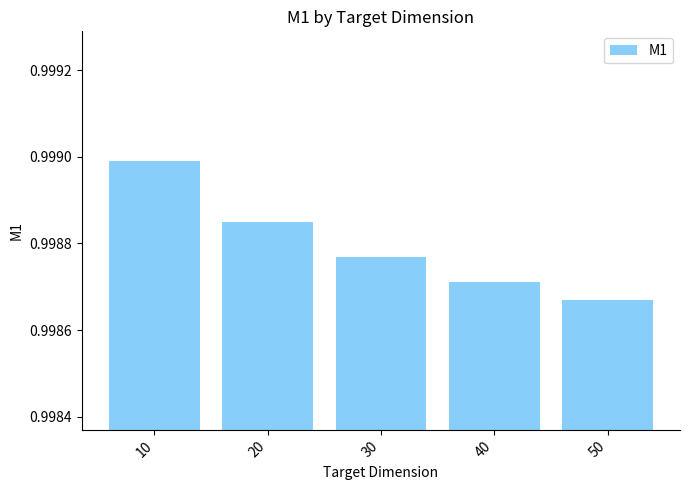

The chart shows a value of 0.5 at 10. True or false?

False